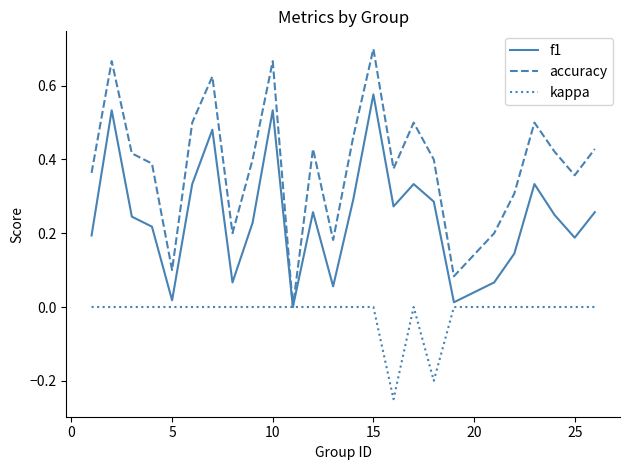

List the series in order of their overall mean, lowest first.

kappa, f1, accuracy